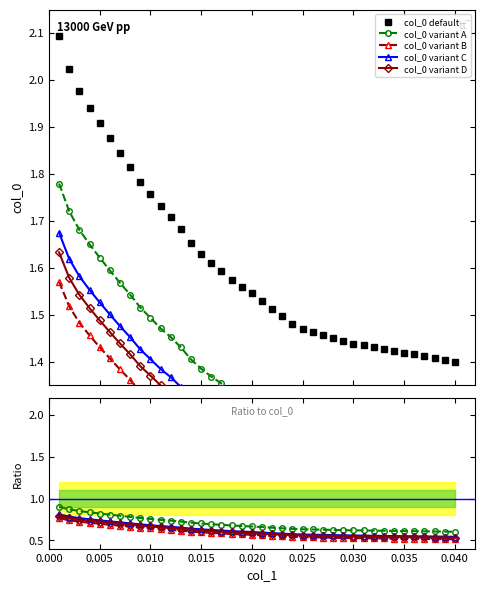

List the labels in order of value, largest first.

0.001, 0.002, 0.003, 0.004, 0.005, 0.006, 0.007, 0.008, 0.009, 0.01, 0.011, 0.012, 0.013, 0.014, 0.015, 0.016, 0.017, 0.018, 0.019, 0.02, 0.021, 0.022, 0.023, 0.024, 0.025, 0.026, 0.027, 0.028, 0.029, 0.03, 0.031, 0.032, 0.033, 0.034, 0.035, 0.036, 0.037, 0.038, 0.039, 0.04